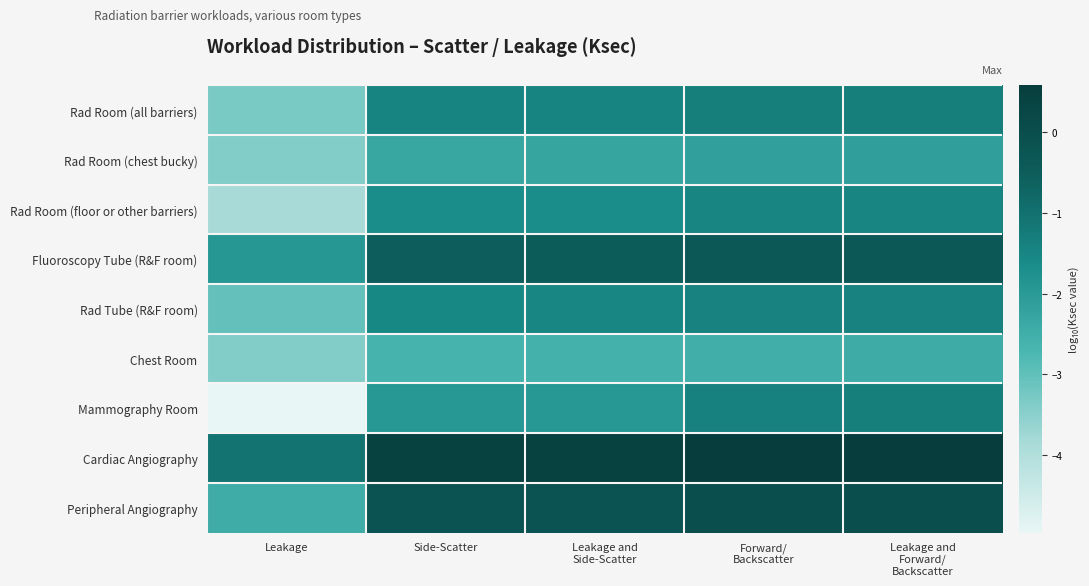

At which category does the chart reach its minimum across all series?

Leakage